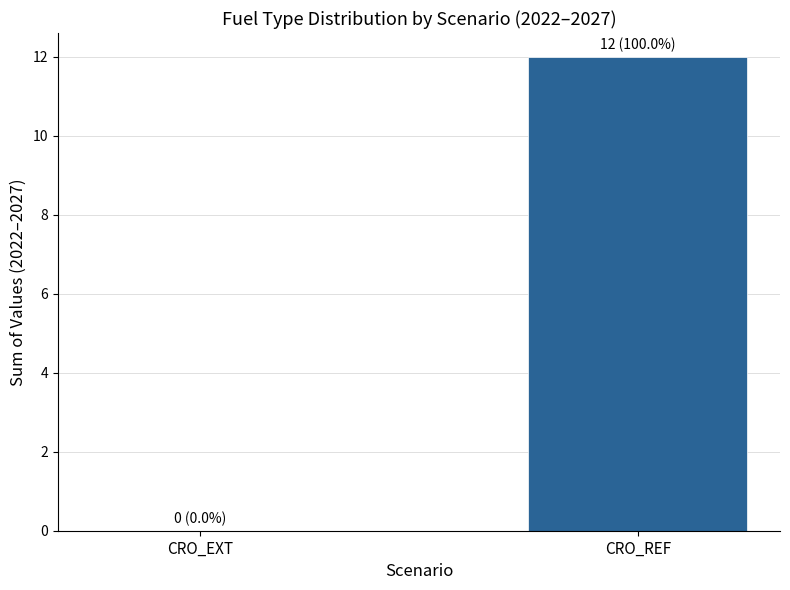

Count the number of data series in this chart.

1